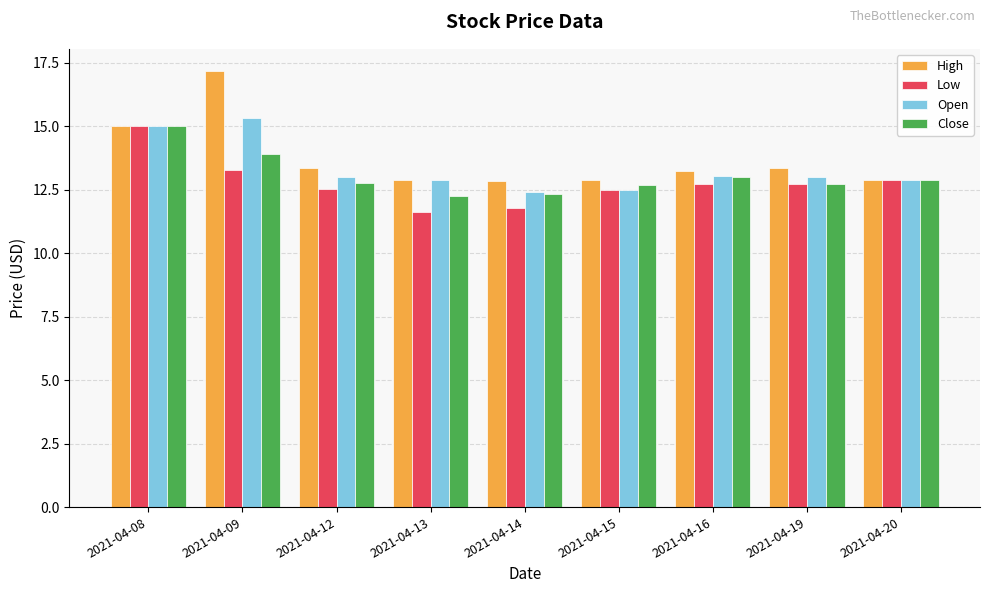

What is the value of the High bar at the 3rd from the left?

13.3